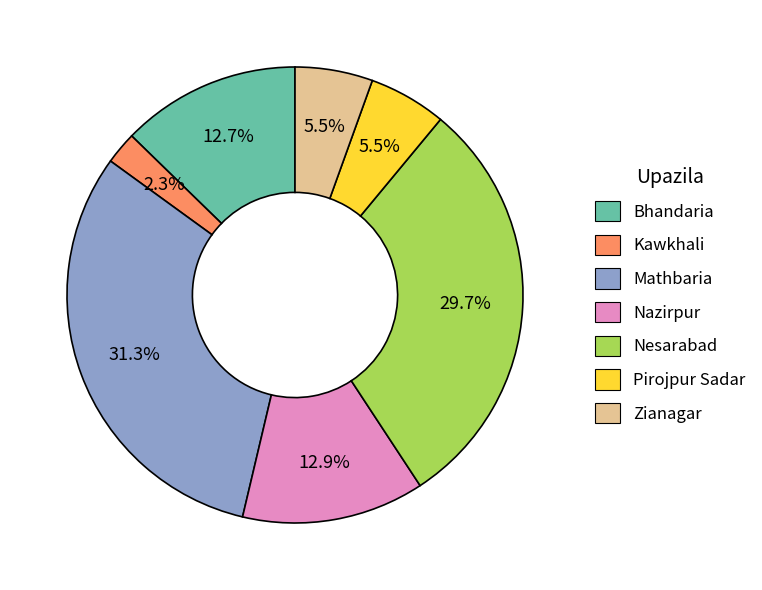

What is the smallest slice in the pie chart?

Kawkhali